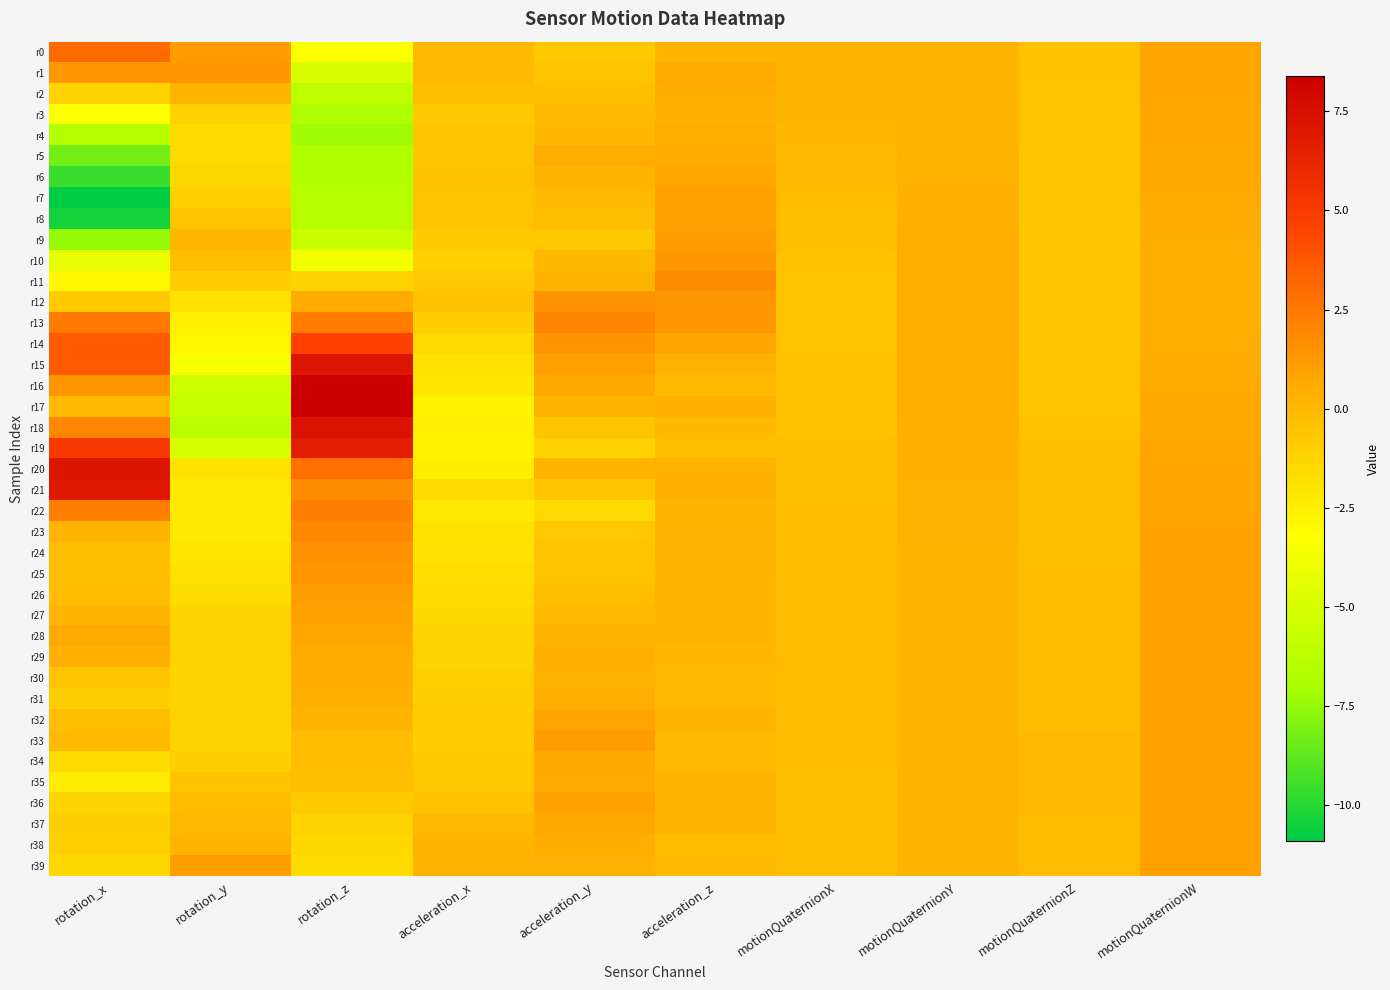

Reading left to right, transcribe all the data shown in this chart.

r0: rotation_x=3.1	rotation_y=1.2	rotation_z=-3.4	acceleration_x=0.0	acceleration_y=-0.8	acceleration_z=0.2	motionQuaternionX=0.2	motionQuaternionY=0.1	motionQuaternionZ=-0.4	motionQuaternionW=0.9
r1: rotation_x=1.3	rotation_y=1.3	rotation_z=-4.9	acceleration_x=-0.1	acceleration_y=-0.6	acceleration_z=0.6	motionQuaternionX=0.2	motionQuaternionY=0.1	motionQuaternionZ=-0.4	motionQuaternionW=0.9
r2: rotation_x=-1.2	rotation_y=0.2	rotation_z=-6.1	acceleration_x=-0.2	acceleration_y=-0.3	acceleration_z=0.5	motionQuaternionX=0.2	motionQuaternionY=0.2	motionQuaternionZ=-0.5	motionQuaternionW=0.8
r3: rotation_x=-3.4	rotation_y=-1.2	rotation_z=-6.8	acceleration_x=-0.7	acceleration_y=-0.1	acceleration_z=0.4	motionQuaternionX=0.1	motionQuaternionY=0.2	motionQuaternionZ=-0.5	motionQuaternionW=0.8
r4: rotation_x=-6.5	rotation_y=-1.6	rotation_z=-7.3	acceleration_x=-0.6	acceleration_y=0.1	acceleration_z=0.5	motionQuaternionX=0.1	motionQuaternionY=0.2	motionQuaternionZ=-0.6	motionQuaternionW=0.8
r5: rotation_x=-8.2	rotation_y=-1.5	rotation_z=-6.8	acceleration_x=-0.6	acceleration_y=0.5	acceleration_z=0.6	motionQuaternionX=-0.0	motionQuaternionY=0.2	motionQuaternionZ=-0.6	motionQuaternionW=0.7
r6: rotation_x=-9.6	rotation_y=-1.4	rotation_z=-6.6	acceleration_x=-0.4	acceleration_y=0.1	acceleration_z=0.8	motionQuaternionX=-0.1	motionQuaternionY=0.3	motionQuaternionZ=-0.6	motionQuaternionW=0.7
r7: rotation_x=-10.9	rotation_y=-1.0	rotation_z=-6.5	acceleration_x=-0.5	acceleration_y=-0.1	acceleration_z=1.0	motionQuaternionX=-0.2	motionQuaternionY=0.3	motionQuaternionZ=-0.7	motionQuaternionW=0.6
r8: rotation_x=-10.4	rotation_y=-0.5	rotation_z=-6.5	acceleration_x=-0.6	acceleration_y=-0.3	acceleration_z=0.9	motionQuaternionX=-0.3	motionQuaternionY=0.4	motionQuaternionZ=-0.7	motionQuaternionW=0.6
r9: rotation_x=-7.5	rotation_y=0.0	rotation_z=-5.7	acceleration_x=-0.9	acceleration_y=-0.7	acceleration_z=1.2	motionQuaternionX=-0.4	motionQuaternionY=0.4	motionQuaternionZ=-0.7	motionQuaternionW=0.5
r10: rotation_x=-4.2	rotation_y=-0.3	rotation_z=-3.8	acceleration_x=-1.1	acceleration_y=-0.0	acceleration_z=1.4	motionQuaternionX=-0.4	motionQuaternionY=0.4	motionQuaternionZ=-0.7	motionQuaternionW=0.5
r11: rotation_x=-2.9	rotation_y=-0.9	rotation_z=-1.2	acceleration_x=-0.7	acceleration_y=0.2	acceleration_z=1.8	motionQuaternionX=-0.4	motionQuaternionY=0.4	motionQuaternionZ=-0.6	motionQuaternionW=0.4
r12: rotation_x=-0.8	rotation_y=-1.8	rotation_z=0.6	acceleration_x=-0.4	acceleration_y=1.6	acceleration_z=1.3	motionQuaternionX=-0.5	motionQuaternionY=0.4	motionQuaternionZ=-0.6	motionQuaternionW=0.4
r13: rotation_x=2.5	rotation_y=-2.5	rotation_z=2.4	acceleration_x=-1.0	acceleration_y=2.1	acceleration_z=1.3	motionQuaternionX=-0.5	motionQuaternionY=0.4	motionQuaternionZ=-0.6	motionQuaternionW=0.4
r14: rotation_x=3.7	rotation_y=-2.8	rotation_z=4.7	acceleration_x=-1.5	acceleration_y=1.5	acceleration_z=0.9	motionQuaternionX=-0.5	motionQuaternionY=0.4	motionQuaternionZ=-0.6	motionQuaternionW=0.5
r15: rotation_x=3.7	rotation_y=-3.5	rotation_z=7.1	acceleration_x=-1.9	acceleration_y=1.0	acceleration_z=0.3	motionQuaternionX=-0.4	motionQuaternionY=0.4	motionQuaternionZ=-0.6	motionQuaternionW=0.6
r16: rotation_x=1.4	rotation_y=-5.4	rotation_z=8.3	acceleration_x=-2.1	acceleration_y=0.8	acceleration_z=-0.1	motionQuaternionX=-0.4	motionQuaternionY=0.4	motionQuaternionZ=-0.5	motionQuaternionW=0.6
r17: rotation_x=-0.1	rotation_y=-5.7	rotation_z=8.4	acceleration_x=-2.7	acceleration_y=0.1	acceleration_z=0.4	motionQuaternionX=-0.4	motionQuaternionY=0.4	motionQuaternionZ=-0.4	motionQuaternionW=0.7
r18: rotation_x=2.0	rotation_y=-6.3	rotation_z=7.3	acceleration_x=-2.6	acceleration_y=-0.5	acceleration_z=0.0	motionQuaternionX=-0.4	motionQuaternionY=0.4	motionQuaternionZ=-0.4	motionQuaternionW=0.8
r19: rotation_x=5.1	rotation_y=-5.0	rotation_z=6.7	acceleration_x=-2.7	acceleration_y=-1.1	acceleration_z=-0.3	motionQuaternionX=-0.3	motionQuaternionY=0.3	motionQuaternionZ=-0.3	motionQuaternionW=0.8
r20: rotation_x=7.1	rotation_y=-1.9	rotation_z=2.9	acceleration_x=-2.5	acceleration_y=0.2	acceleration_z=0.3	motionQuaternionX=-0.3	motionQuaternionY=0.3	motionQuaternionZ=-0.3	motionQuaternionW=0.9
r21: rotation_x=6.9	rotation_y=-2.2	rotation_z=1.8	acceleration_x=-1.5	acceleration_y=-0.6	acceleration_z=0.4	motionQuaternionX=-0.2	motionQuaternionY=0.3	motionQuaternionZ=-0.3	motionQuaternionW=0.9
r22: rotation_x=2.3	rotation_y=-2.2	rotation_z=2.2	acceleration_x=-2.2	acceleration_y=-1.5	acceleration_z=0.2	motionQuaternionX=-0.2	motionQuaternionY=0.3	motionQuaternionZ=-0.3	motionQuaternionW=0.9
r23: rotation_x=0.2	rotation_y=-2.2	rotation_z=1.9	acceleration_x=-1.9	acceleration_y=-0.7	acceleration_z=0.3	motionQuaternionX=-0.2	motionQuaternionY=0.2	motionQuaternionZ=-0.2	motionQuaternionW=0.9
r24: rotation_x=-0.3	rotation_y=-2.1	rotation_z=1.6	acceleration_x=-1.8	acceleration_y=-0.5	acceleration_z=0.3	motionQuaternionX=-0.2	motionQuaternionY=0.2	motionQuaternionZ=-0.2	motionQuaternionW=0.9
r25: rotation_x=-0.3	rotation_y=-1.8	rotation_z=1.4	acceleration_x=-1.7	acceleration_y=-0.5	acceleration_z=0.2	motionQuaternionX=-0.2	motionQuaternionY=0.2	motionQuaternionZ=-0.2	motionQuaternionW=0.9
r26: rotation_x=-0.2	rotation_y=-1.6	rotation_z=1.1	acceleration_x=-1.5	acceleration_y=-0.2	acceleration_z=0.2	motionQuaternionX=-0.2	motionQuaternionY=0.2	motionQuaternionZ=-0.2	motionQuaternionW=0.9
r27: rotation_x=0.1	rotation_y=-1.3	rotation_z=1.0	acceleration_x=-1.4	acceleration_y=-0.1	acceleration_z=0.1	motionQuaternionX=-0.2	motionQuaternionY=0.2	motionQuaternionZ=-0.2	motionQuaternionW=0.9
r28: rotation_x=0.7	rotation_y=-1.2	rotation_z=0.8	acceleration_x=-1.3	acceleration_y=0.2	acceleration_z=0.1	motionQuaternionX=-0.2	motionQuaternionY=0.2	motionQuaternionZ=-0.2	motionQuaternionW=1.0
r29: rotation_x=0.4	rotation_y=-1.2	rotation_z=0.6	acceleration_x=-1.2	acceleration_y=0.3	acceleration_z=0.1	motionQuaternionX=-0.2	motionQuaternionY=0.2	motionQuaternionZ=-0.2	motionQuaternionW=1.0
r30: rotation_x=-0.5	rotation_y=-1.3	rotation_z=0.6	acceleration_x=-1.1	acceleration_y=0.3	acceleration_z=-0.0	motionQuaternionX=-0.2	motionQuaternionY=0.1	motionQuaternionZ=-0.2	motionQuaternionW=1.0
r31: rotation_x=-1.0	rotation_y=-1.2	rotation_z=0.4	acceleration_x=-1.0	acceleration_y=0.5	acceleration_z=-0.0	motionQuaternionX=-0.2	motionQuaternionY=0.1	motionQuaternionZ=-0.1	motionQuaternionW=1.0
r32: rotation_x=-0.3	rotation_y=-1.2	rotation_z=0.2	acceleration_x=-0.9	acceleration_y=0.8	acceleration_z=0.1	motionQuaternionX=-0.2	motionQuaternionY=0.1	motionQuaternionZ=-0.1	motionQuaternionW=1.0
r33: rotation_x=-0.1	rotation_y=-1.2	rotation_z=-0.2	acceleration_x=-1.0	acceleration_y=1.2	acceleration_z=-0.1	motionQuaternionX=-0.2	motionQuaternionY=0.1	motionQuaternionZ=-0.1	motionQuaternionW=1.0
r34: rotation_x=-1.6	rotation_y=-1.0	rotation_z=-0.2	acceleration_x=-0.8	acceleration_y=0.8	acceleration_z=-0.1	motionQuaternionX=-0.2	motionQuaternionY=0.1	motionQuaternionZ=-0.1	motionQuaternionW=1.0
r35: rotation_x=-2.4	rotation_y=-0.5	rotation_z=-0.3	acceleration_x=-0.7	acceleration_y=0.7	acceleration_z=0.1	motionQuaternionX=-0.2	motionQuaternionY=0.1	motionQuaternionZ=-0.1	motionQuaternionW=1.0
r36: rotation_x=-1.3	rotation_y=-0.2	rotation_z=-0.8	acceleration_x=-0.4	acceleration_y=1.0	acceleration_z=0.2	motionQuaternionX=-0.2	motionQuaternionY=0.1	motionQuaternionZ=-0.1	motionQuaternionW=1.0
r37: rotation_x=-1.0	rotation_y=-0.1	rotation_z=-1.2	acceleration_x=-0.1	acceleration_y=0.7	acceleration_z=0.1	motionQuaternionX=-0.3	motionQuaternionY=0.1	motionQuaternionZ=-0.1	motionQuaternionW=1.0
r38: rotation_x=-1.1	rotation_y=0.2	rotation_z=-1.5	acceleration_x=0.1	acceleration_y=0.5	acceleration_z=-0.2	motionQuaternionX=-0.3	motionQuaternionY=0.1	motionQuaternionZ=-0.2	motionQuaternionW=0.9
r39: rotation_x=-1.5	rotation_y=1.1	rotation_z=-1.6	acceleration_x=0.2	acceleration_y=0.3	acceleration_z=-0.0	motionQuaternionX=-0.3	motionQuaternionY=0.1	motionQuaternionZ=-0.2	motionQuaternionW=0.9